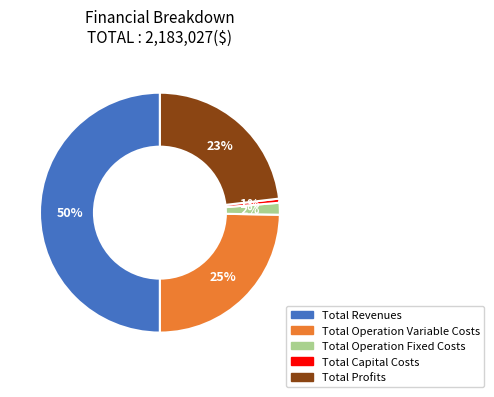

To the nearest percent, what percentage of the pie is Total Operation Variable Costs?

25%